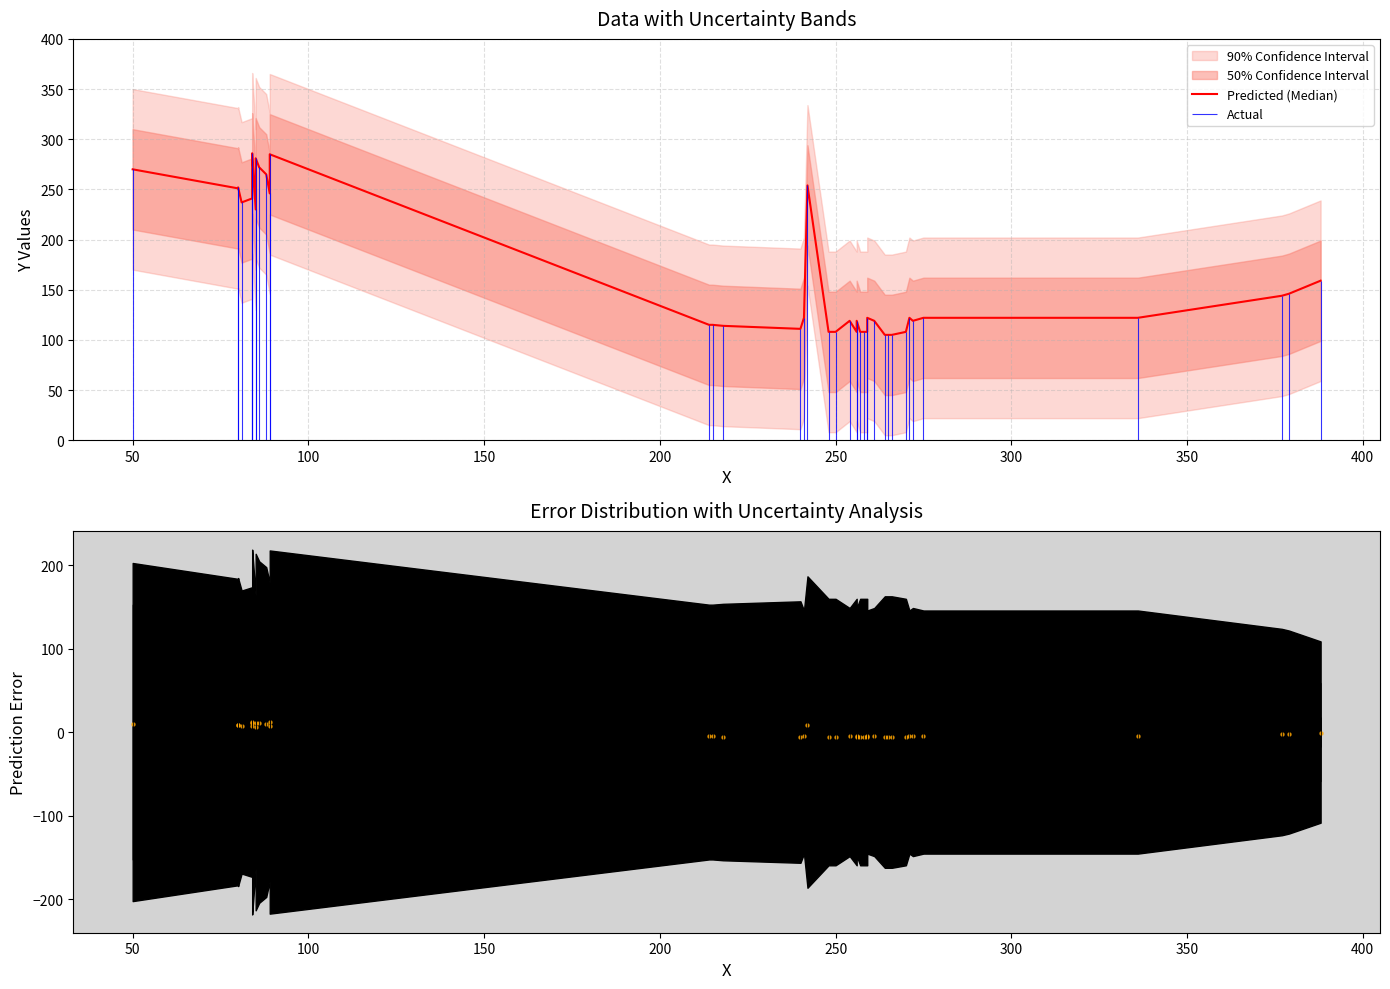

Which series has the largest total across all categories?

Predicted (Median)